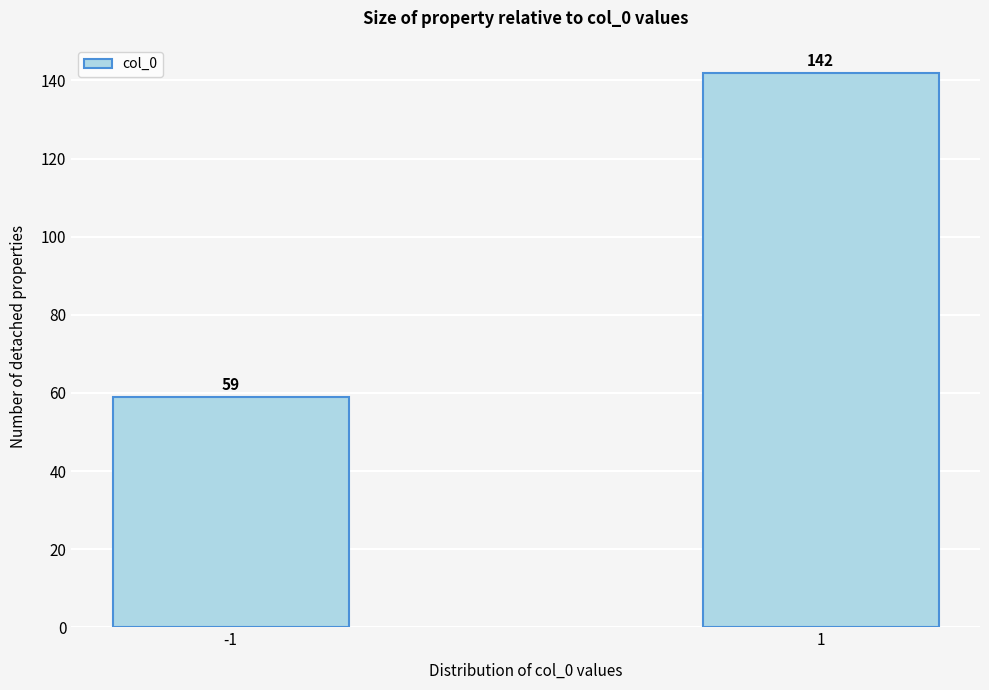

Reading left to right, list all the values displayed in this chart.

59	142